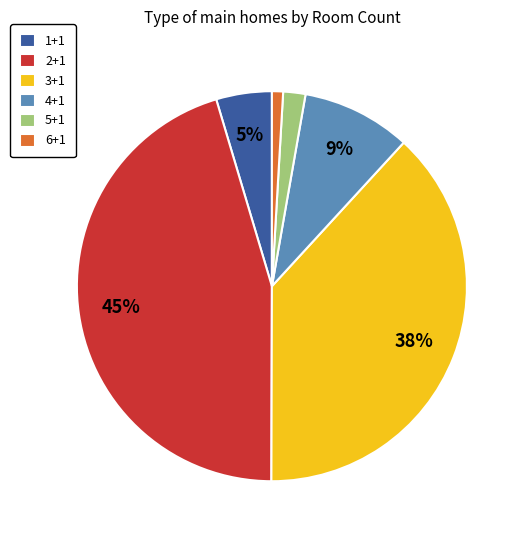

What percentage is the 2+1 slice, to the nearest percent?

45%